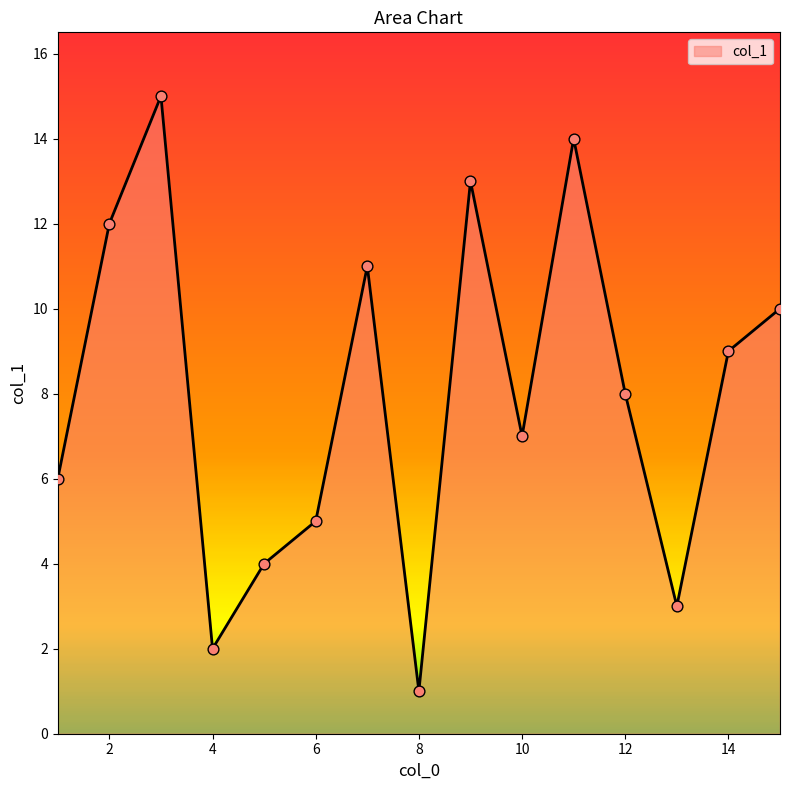

What is the greatest value displayed?

15